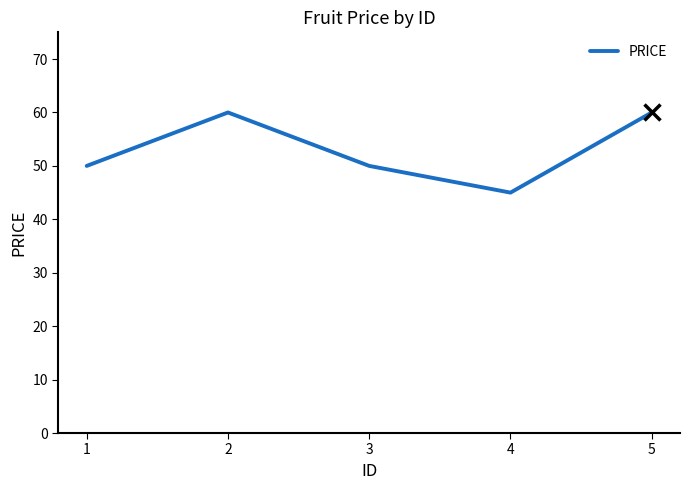

Reading left to right, extract all data points from this chart.

50	60	50	45	60